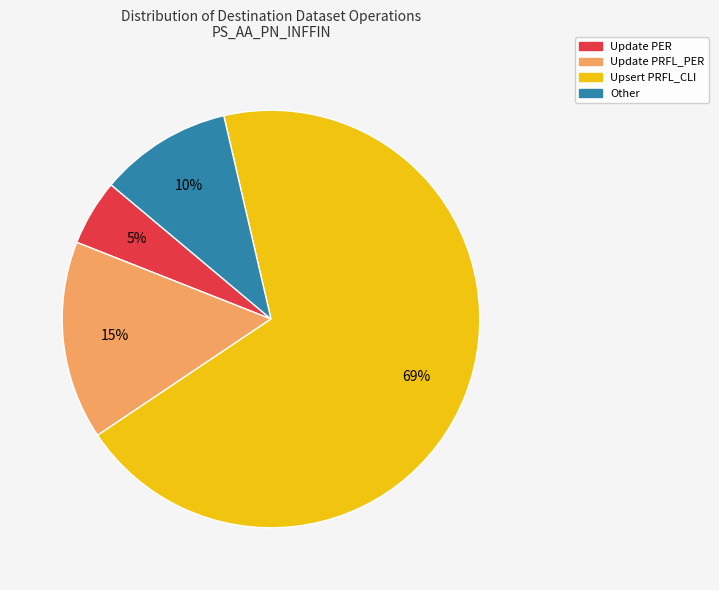

How many slices are in this pie chart?

4